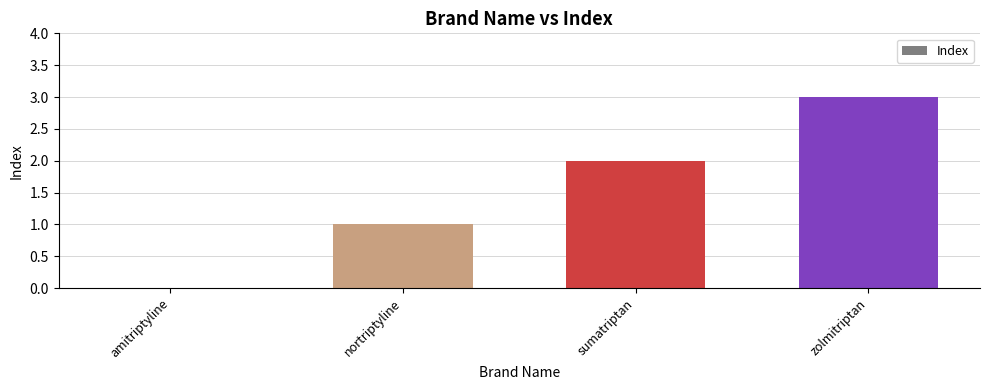

Is it true that the value at amitriptyline is 0?

True